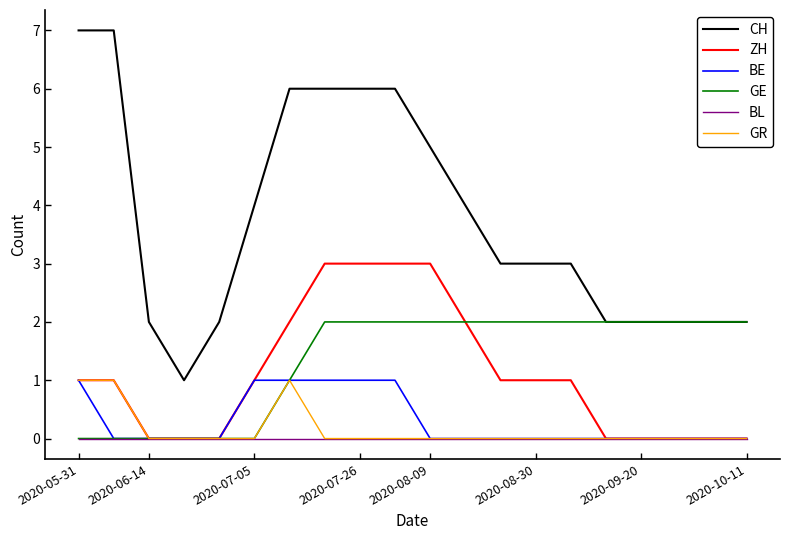

Which series has the largest total across all categories?

CH